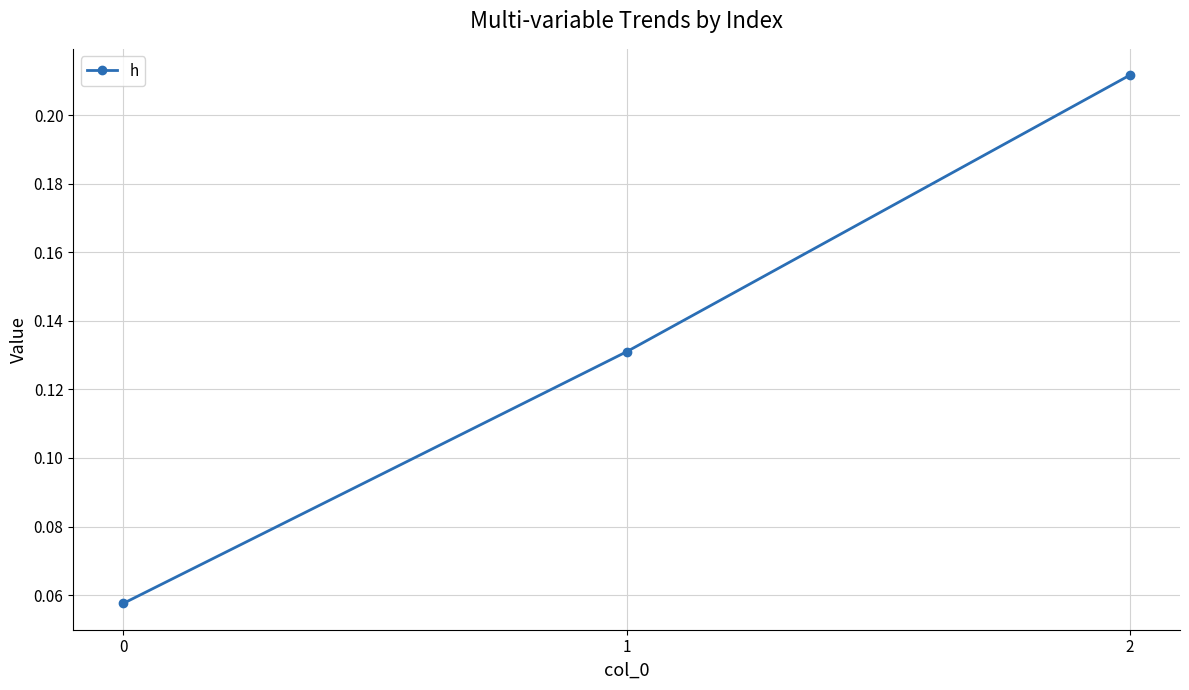

Which has a higher value, 0 or 2?

2